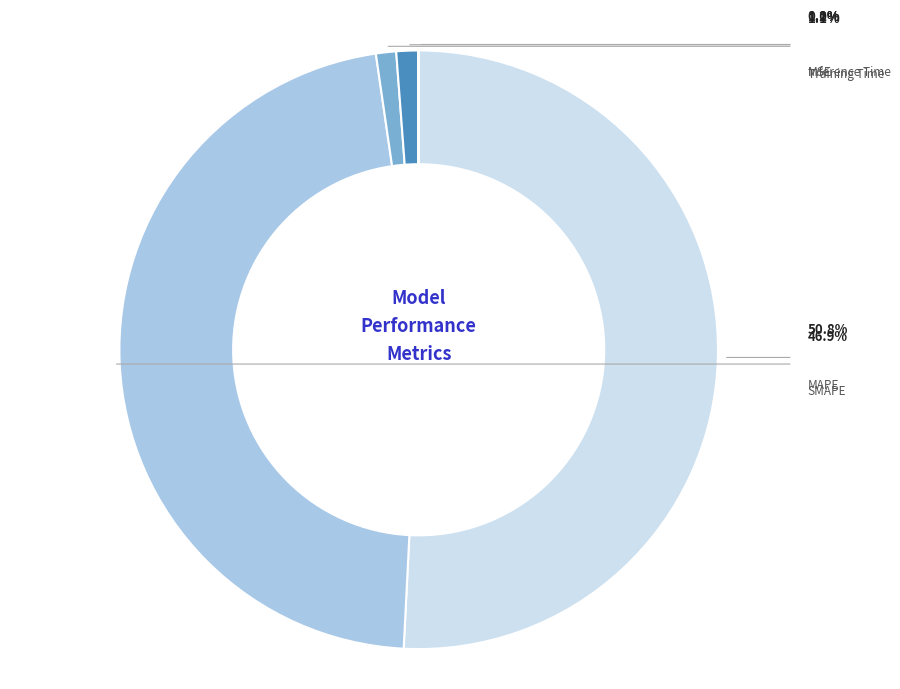

What is the largest slice in the pie chart?

MAPE